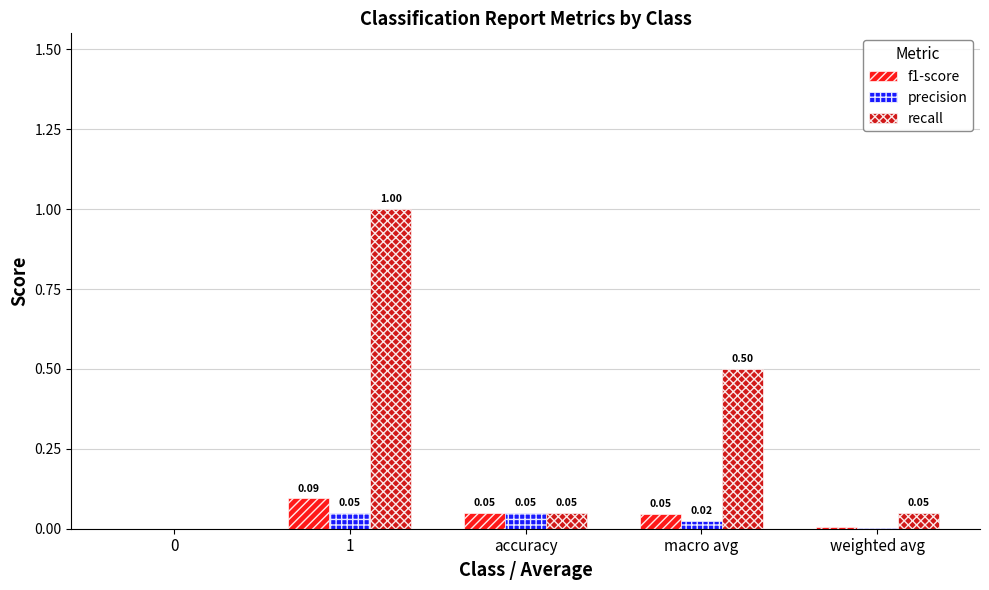

Between macro avg and weighted avg, which series saw the biggest shift?

recall